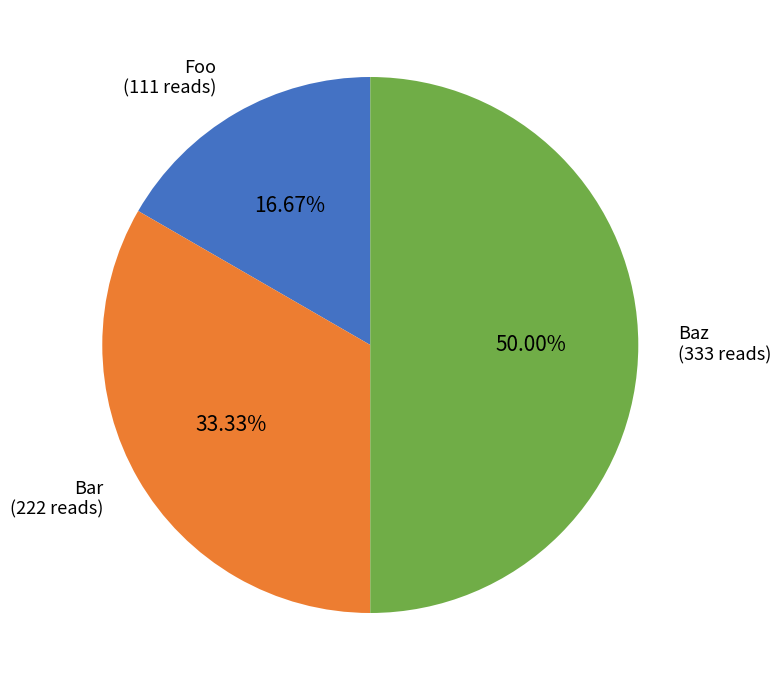

To the nearest percent, what is the difference between the largest and smallest slice percentages?

33%